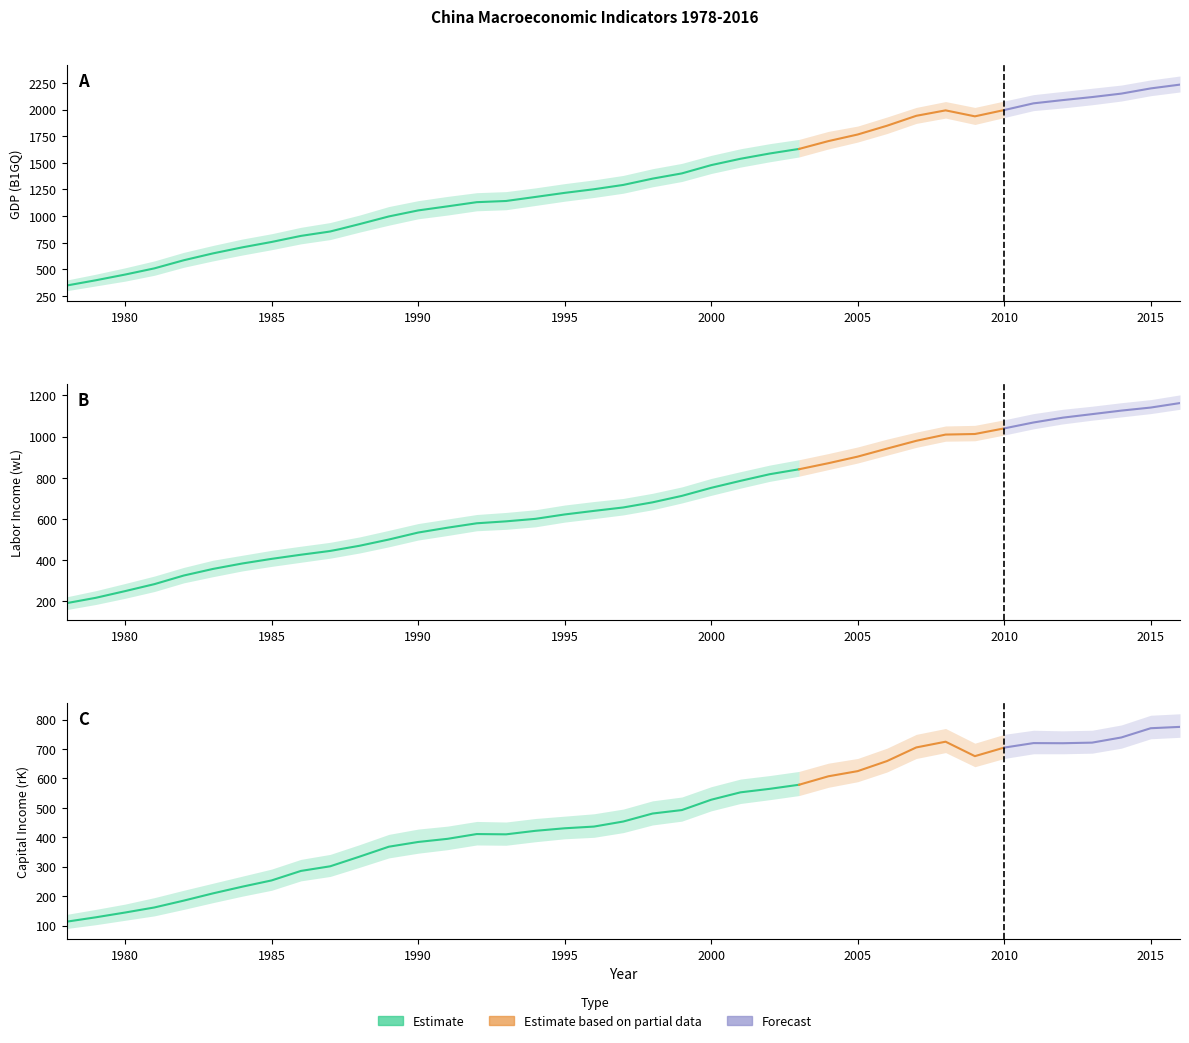

What is the sum of the B1GQ values at 2007 and 2008?

3933.7